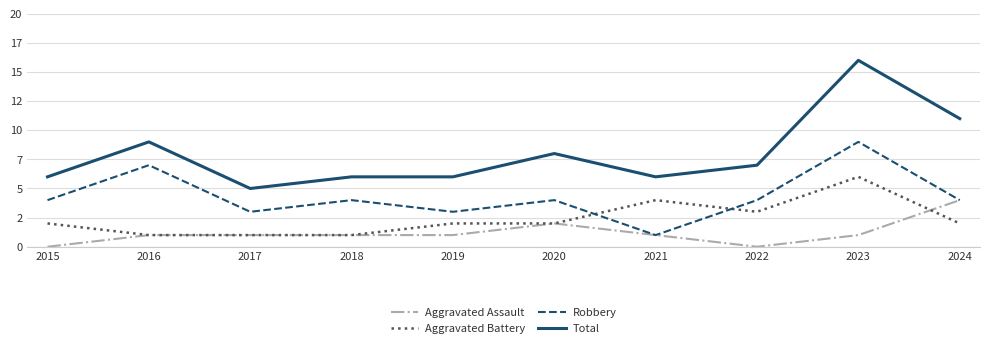

What is the value of the Aggravated Battery point at the 4th from the left?

1